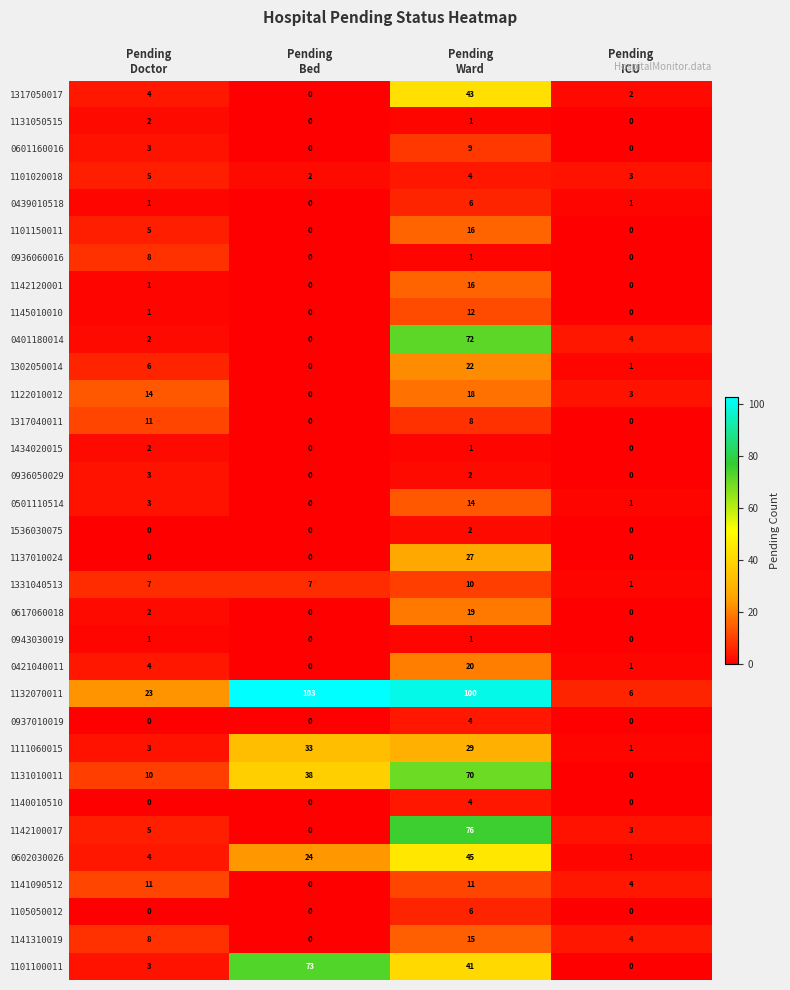

What is the difference between the second highest and minimum values in the 0421040011 series?

4